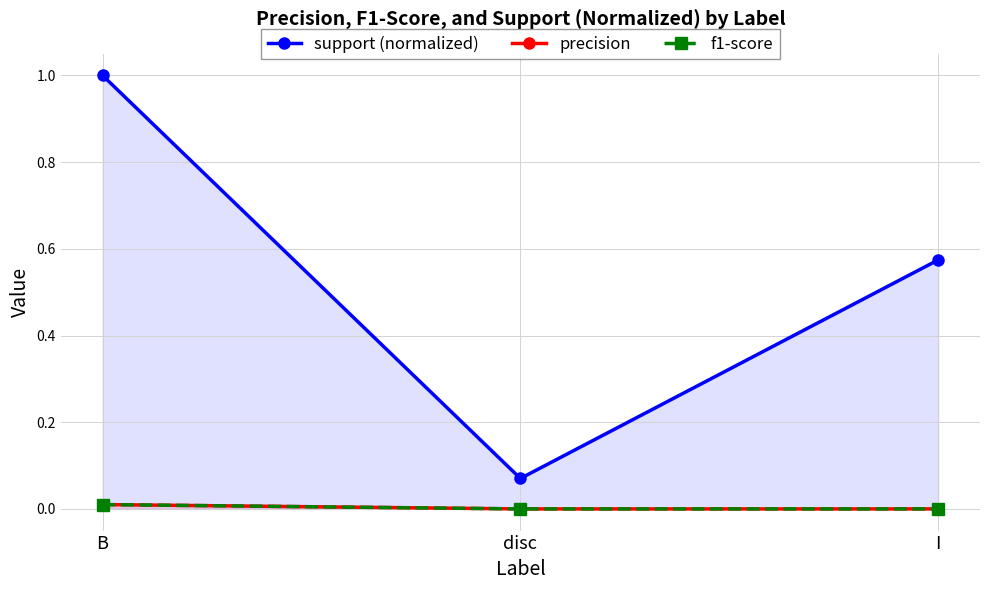

What is the label of the 3rd point from the left?

I